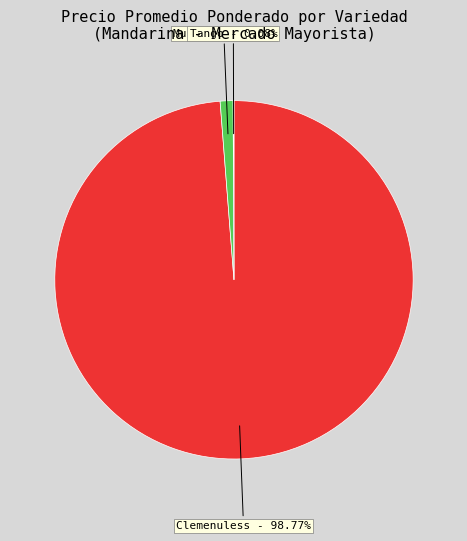

Does Clemenuless represent more than half of the total?

Yes